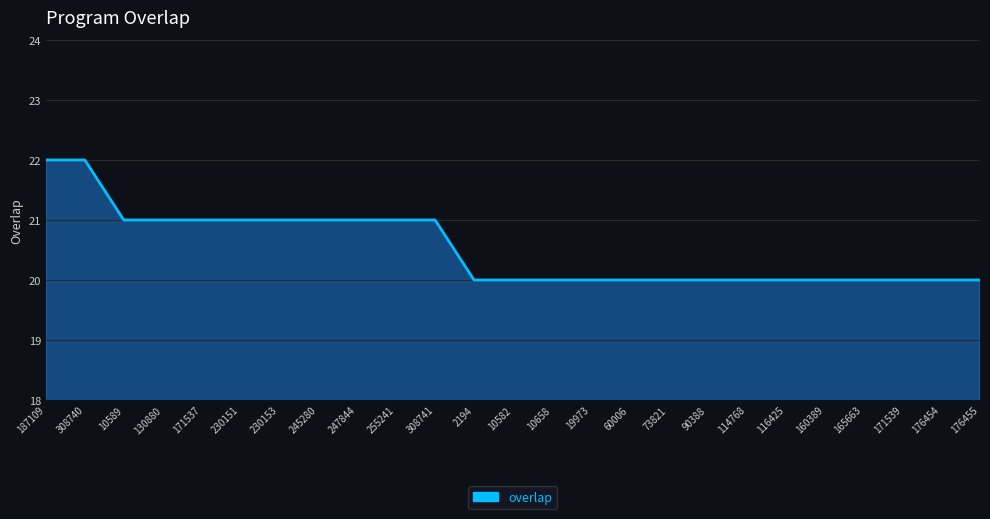

What position from the left is 10589?

3